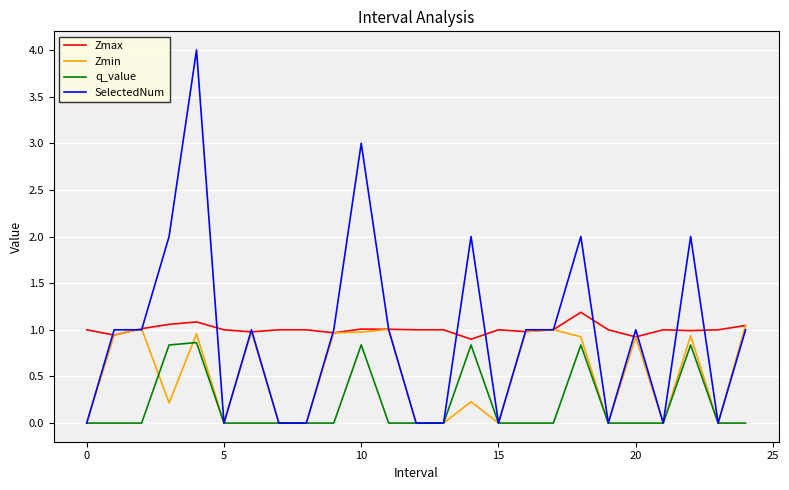

True or false: q_value has more than 0 points higher than both neighbors.

True